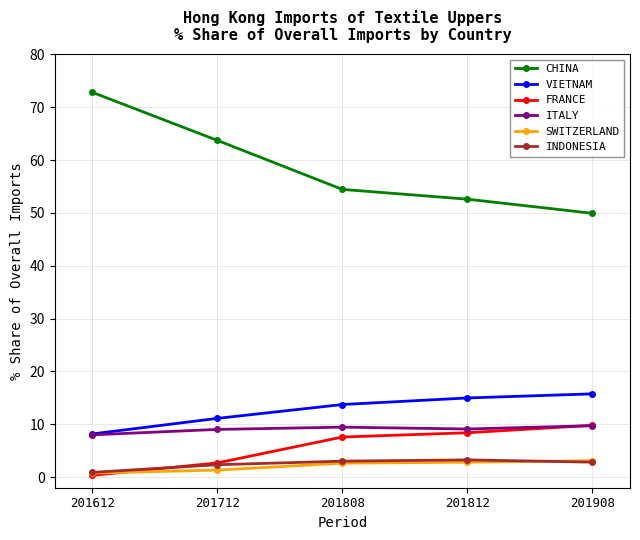

At how many categories does at least one series exceed 36?

5